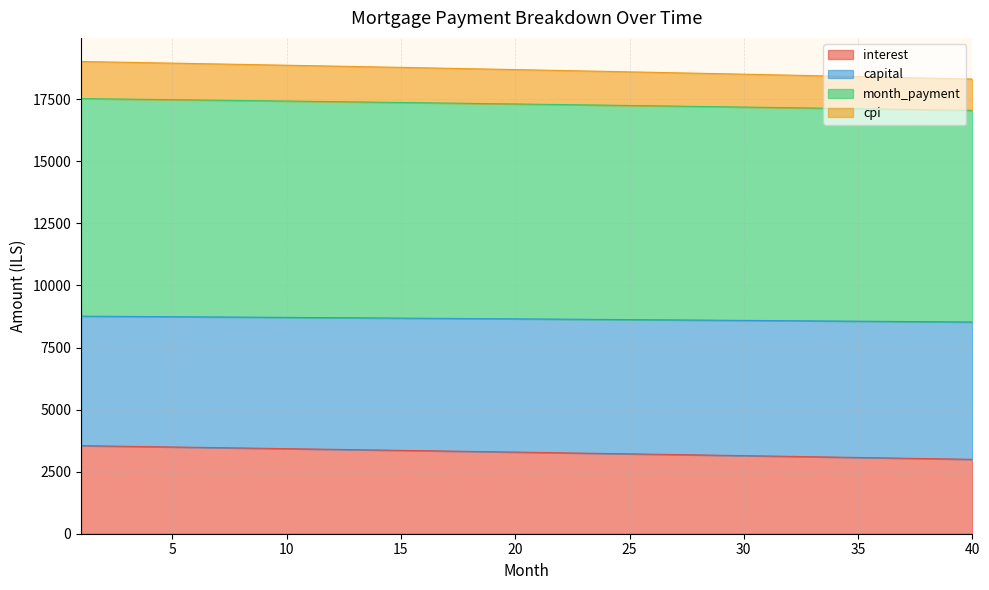

True or false: capital and month_payment cross at least once.

False